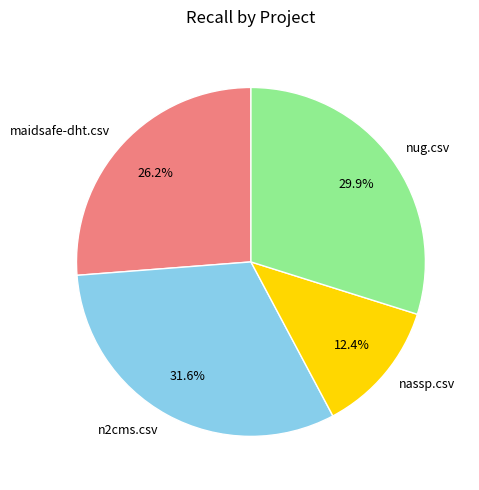

Is there a majority slice in this chart?

No